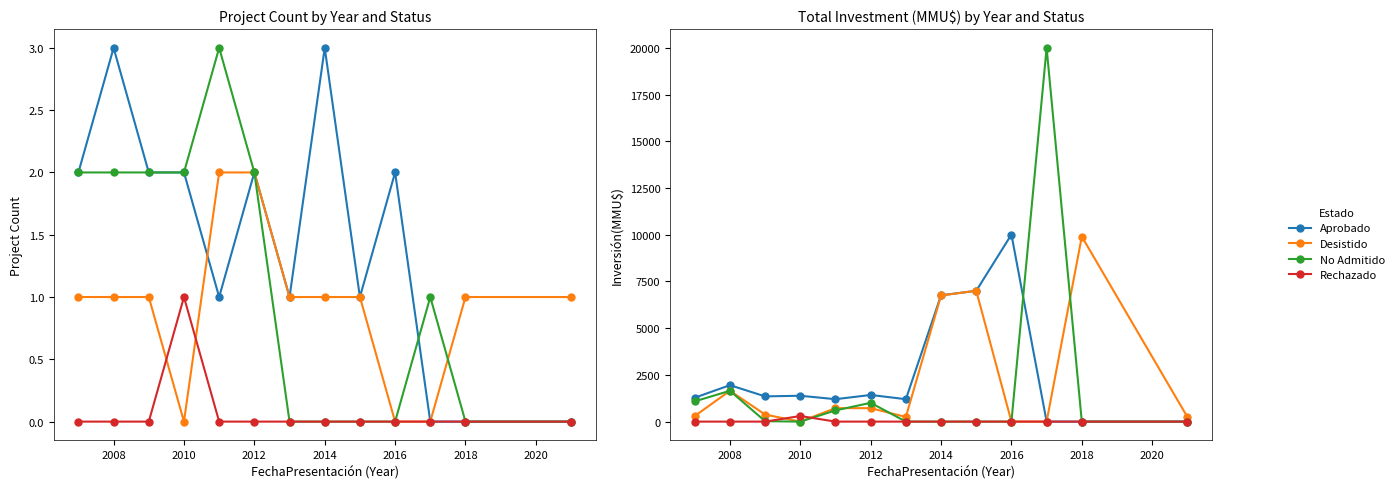

Is the value of Rechazado at 12 greater than the value of No Admitido at 2012?

No